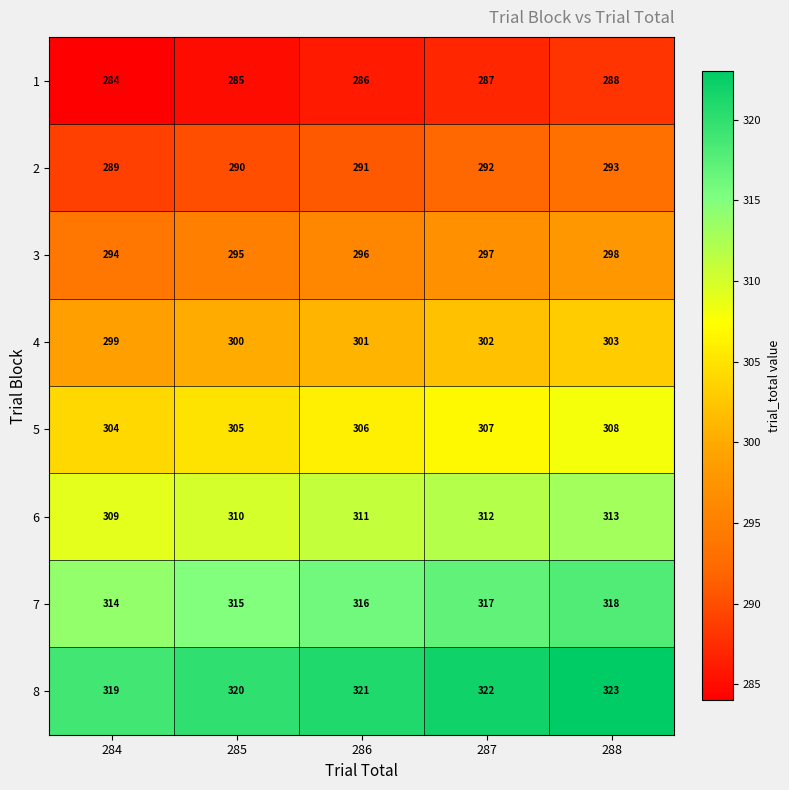

What is the maximum value for 6?

313